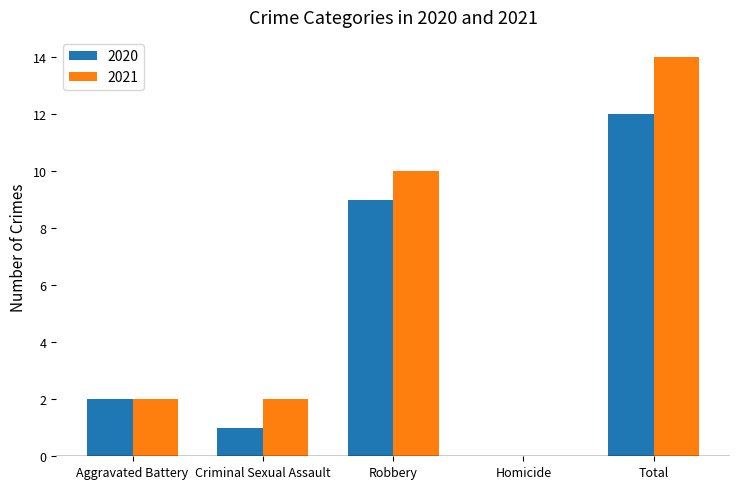

What is the sum of the 2020 values at Criminal Sexual Assault and Total?

13